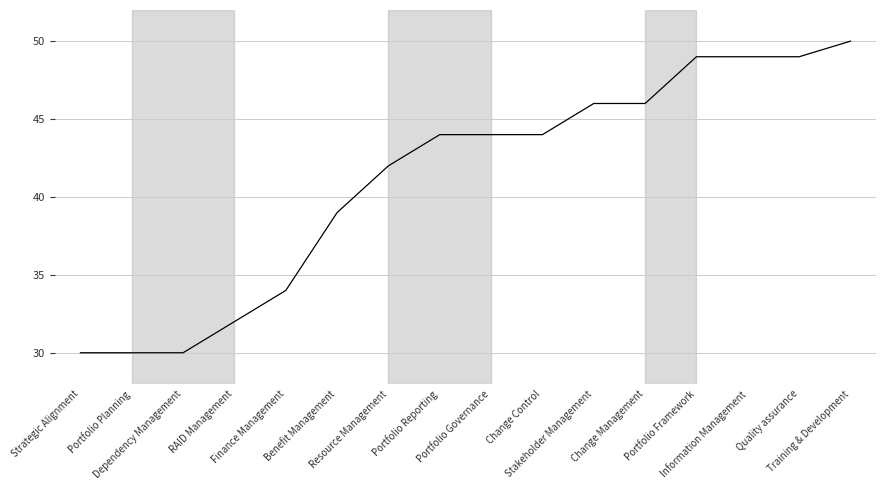

The chart shows a value of 49 at Information Management. True or false?

True